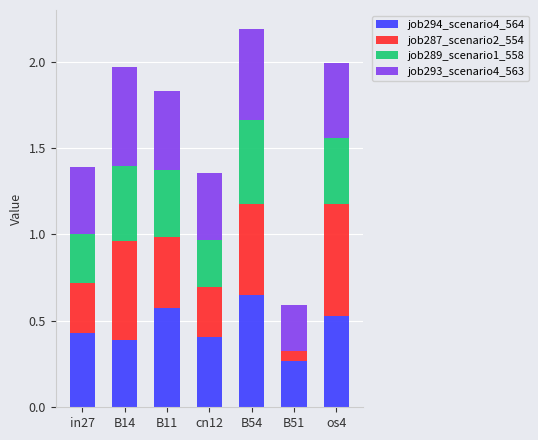

Which category has the highest value in the job294_scenario4_564 series?

B54